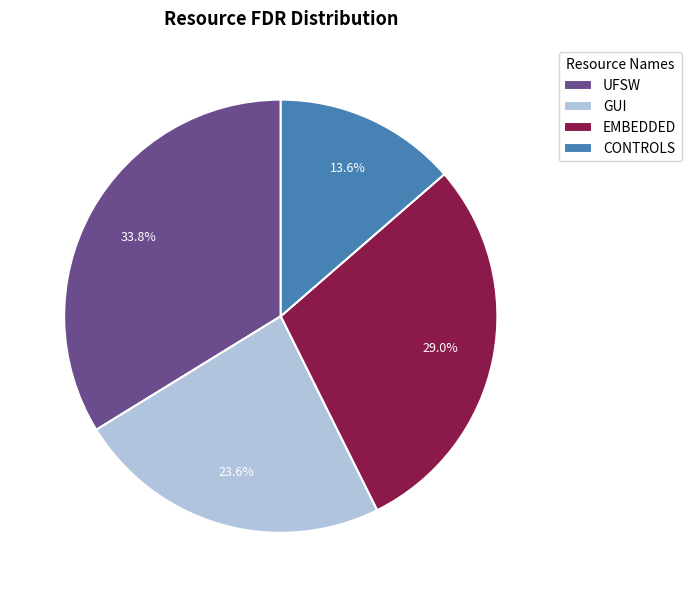

Which has a higher value, EMBEDDED or UFSW?

UFSW